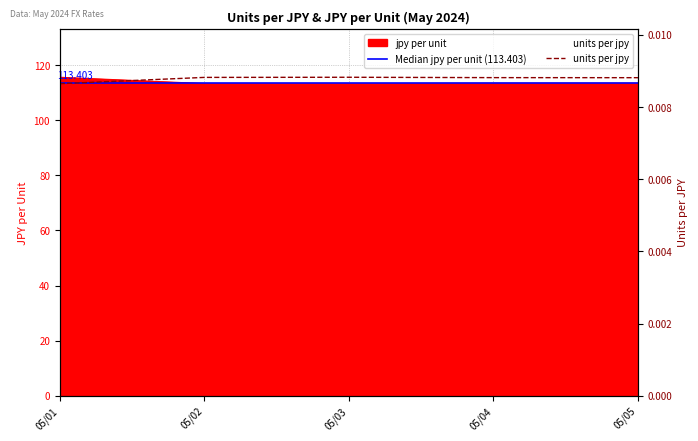

List the series in order of their overall mean, lowest first.

units per jpy, jpy per unit